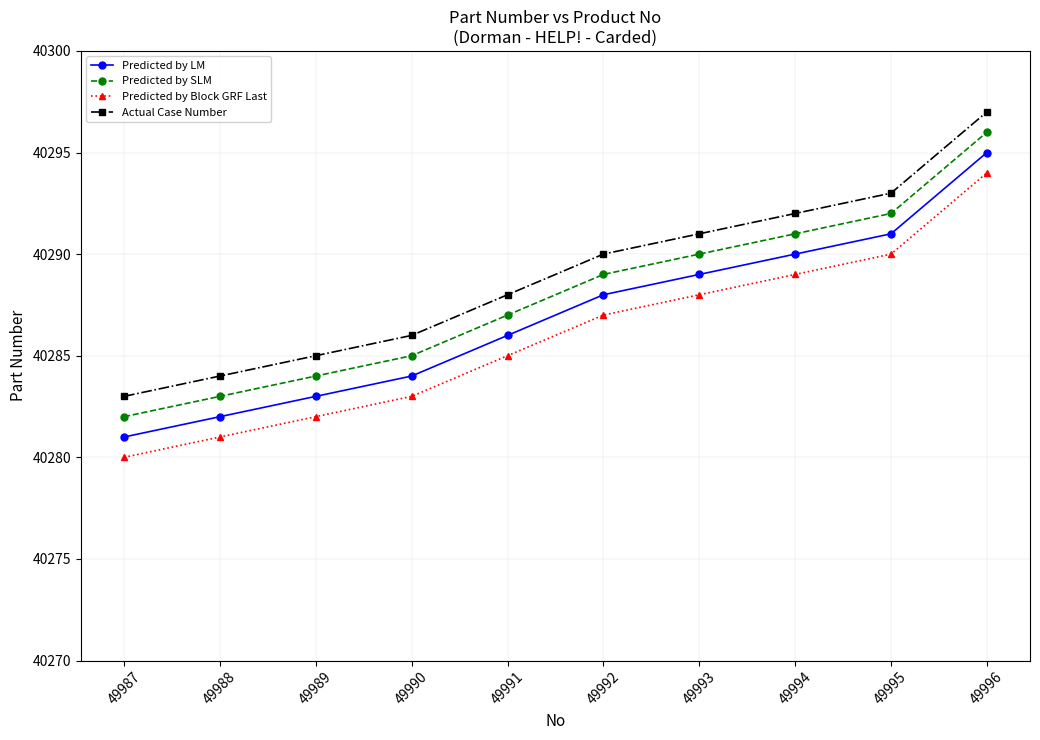

What is the spread (max minus min) of values at 49992?

3